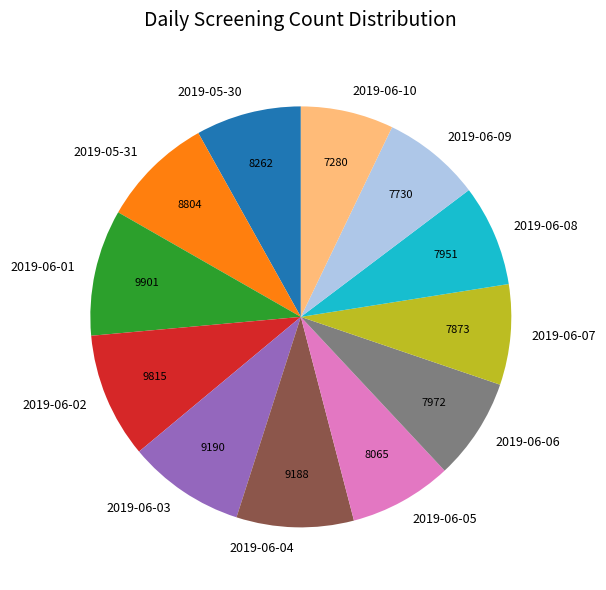

Does 2019-06-09 account for over 50% of the chart?

No